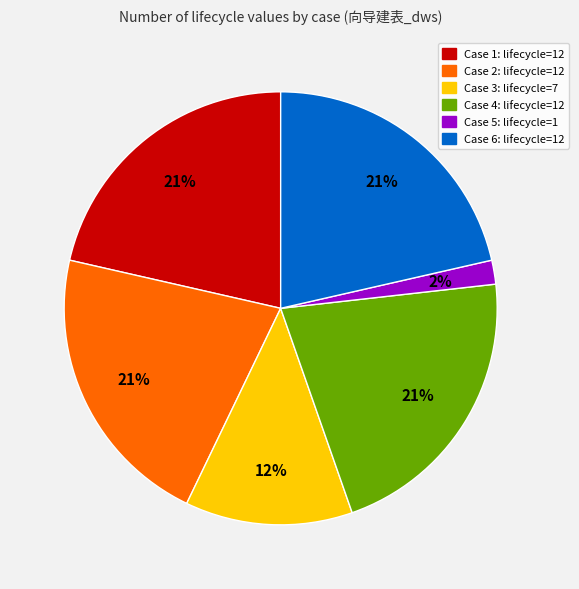

Is there a majority slice in this chart?

No